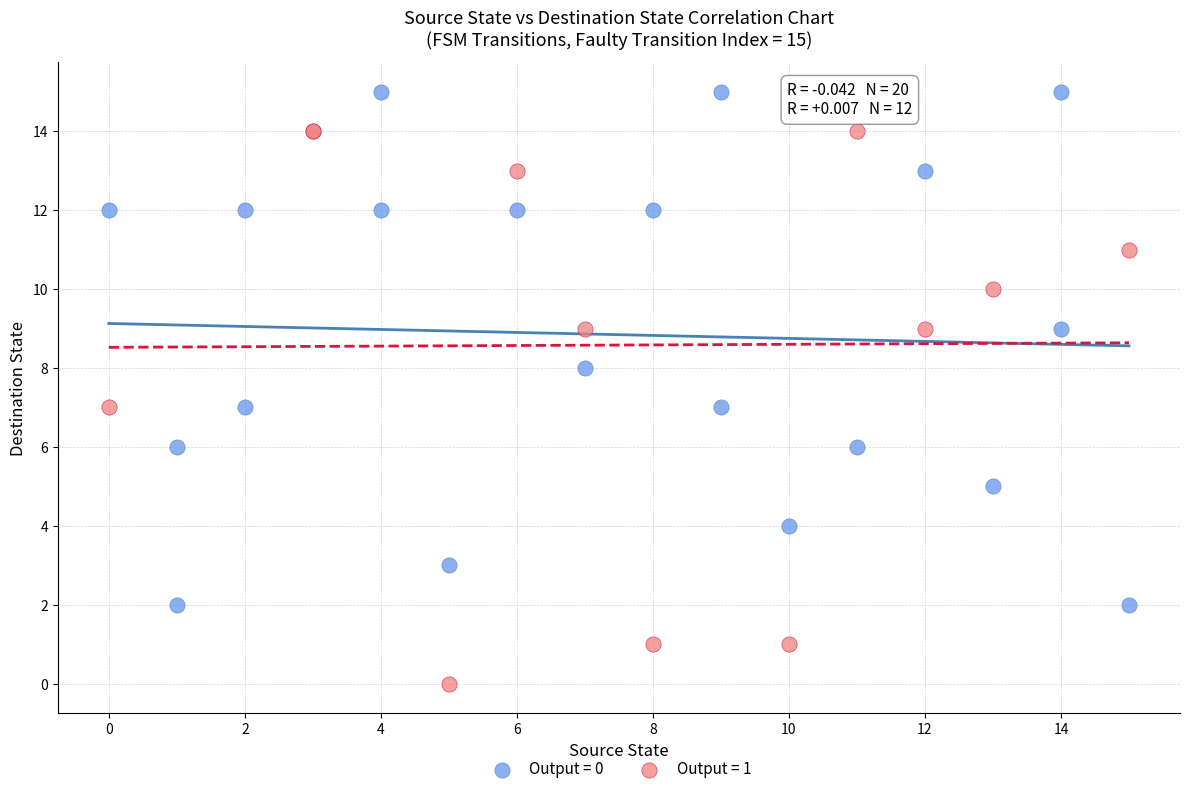

Which series has the widest spread of Y values?

Output = 1